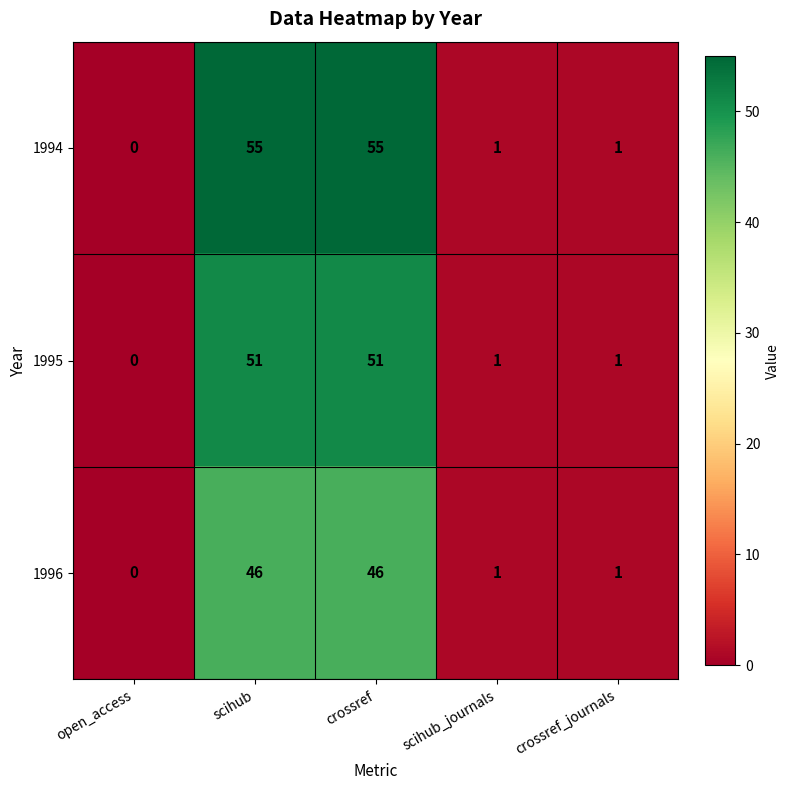

The value of 1994 at scihub is 34. True or false?

False